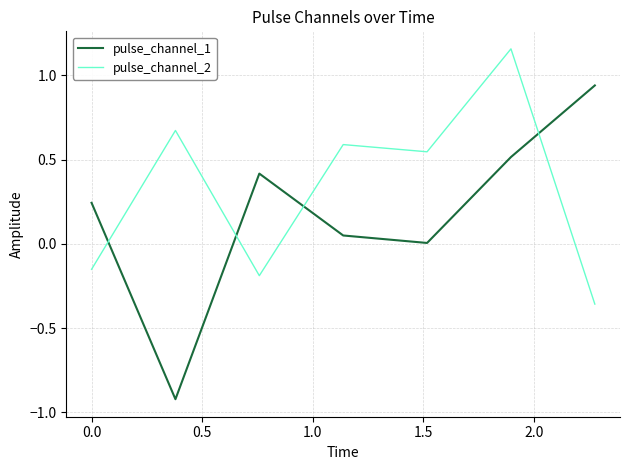

What is the difference between the maximum and minimum values in the pulse_channel_1 series?

1.9